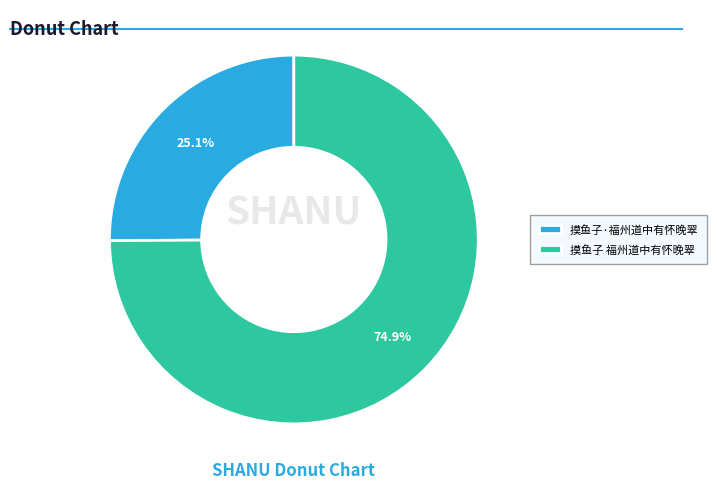

Which slice is the largest?

摸鱼子 福州道中有怀晚翠